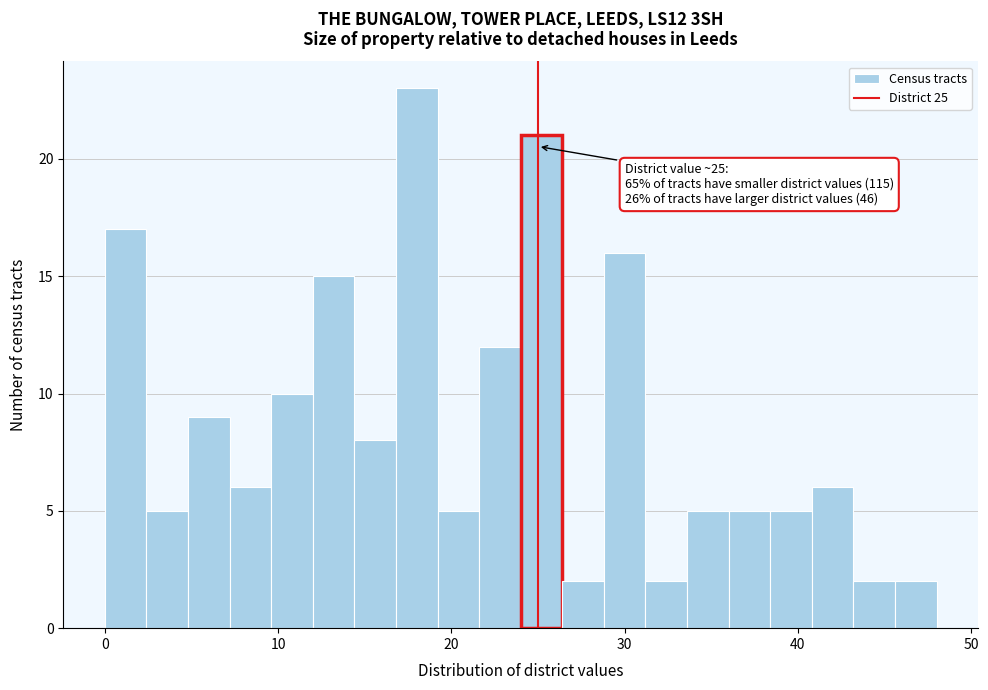

Around what value on the x-axis is the tallest bar? Give the approximate position of its centre, as read against the axis.

18